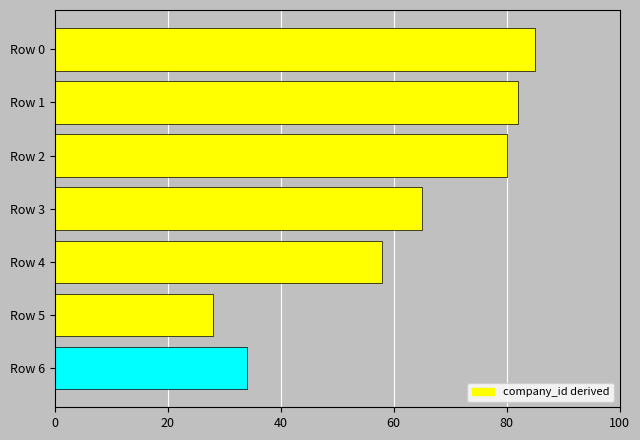

How many categories are shown in the chart?

7